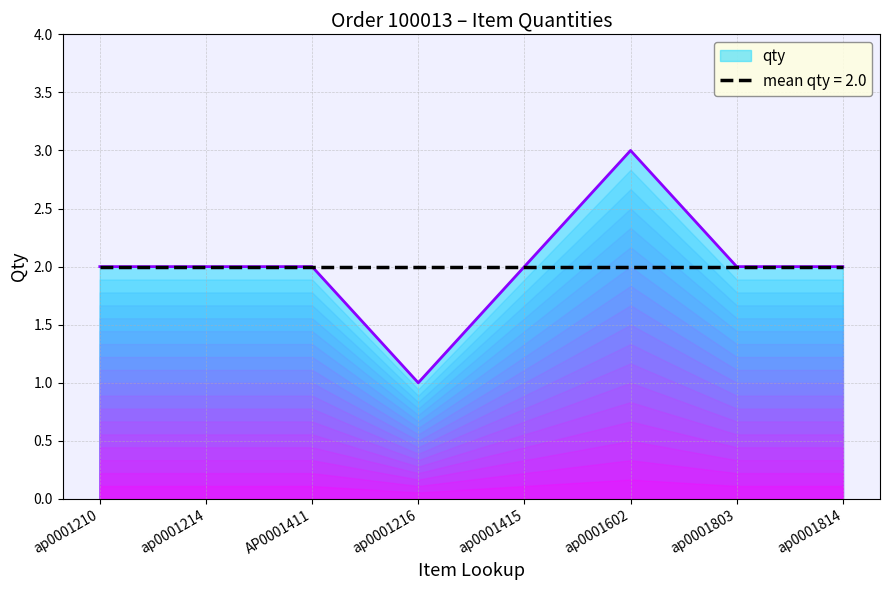

Reading left to right, transcribe all the data shown in this chart.

2	2	2	1	2	3	2	2